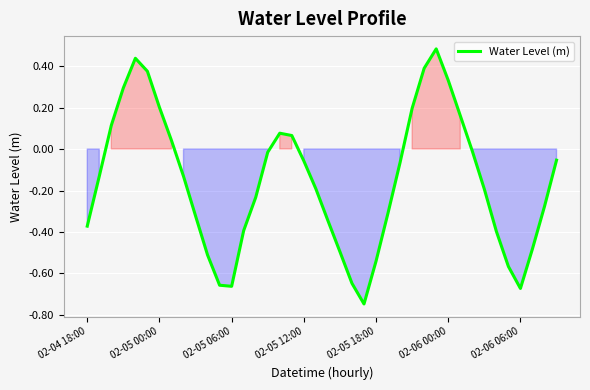

What is the difference between the maximum and minimum values?

1.2